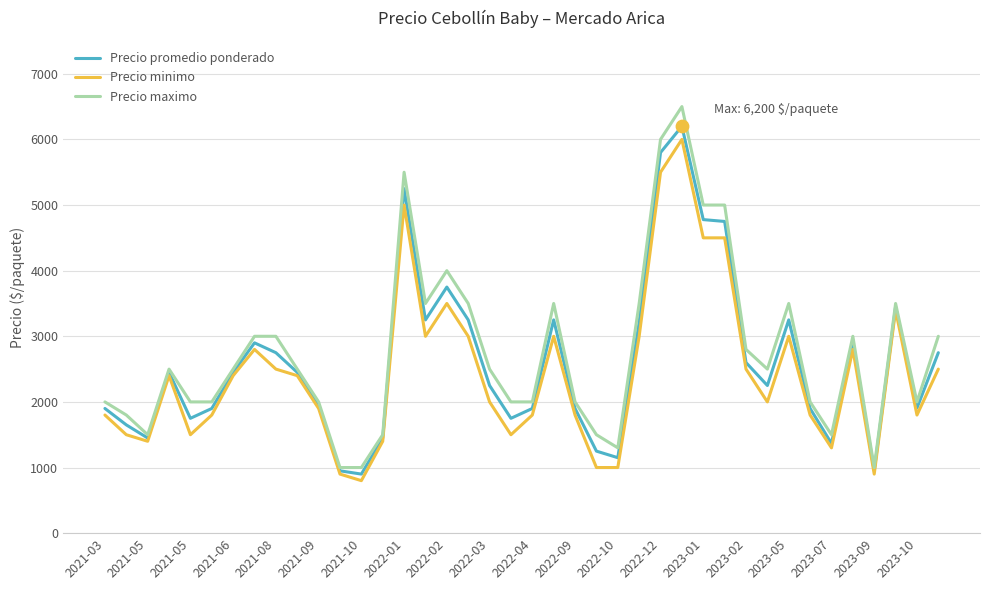

Which series has the widest spread of values?

Precio maximo